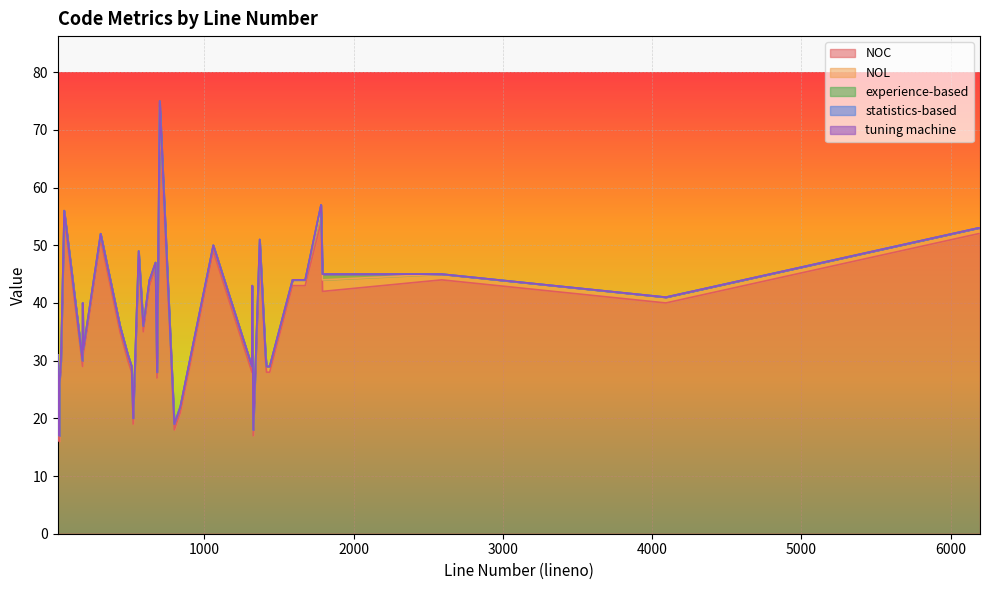

Between 700 and 1409, which series saw the biggest shift?

NOC